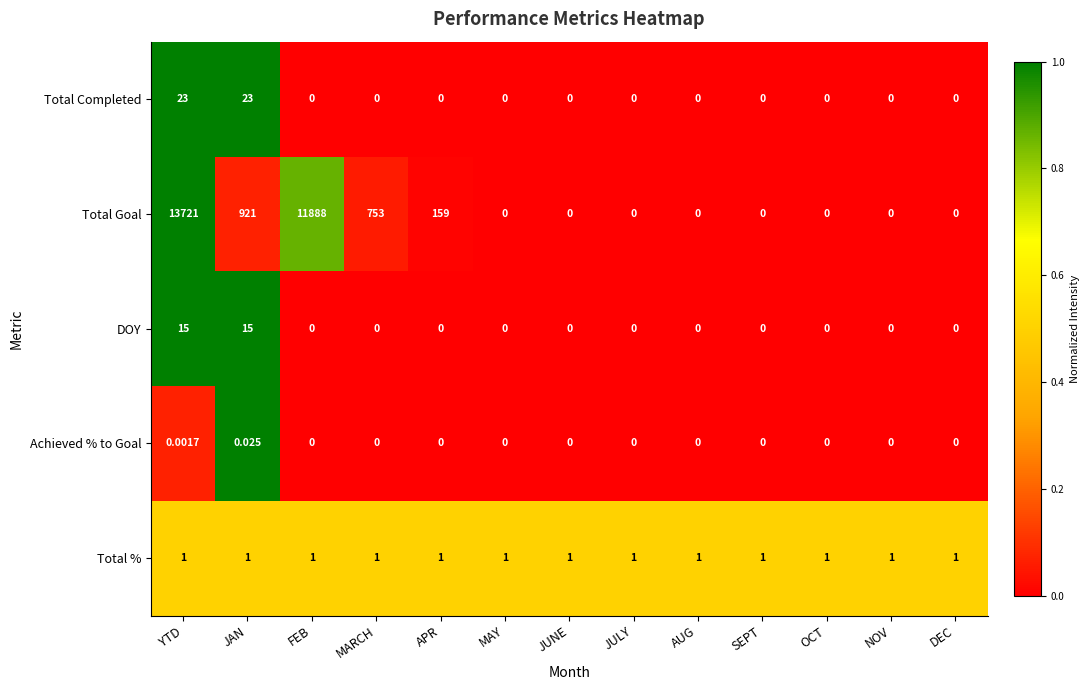

Which series has the largest range (max minus min)?

Total Goal